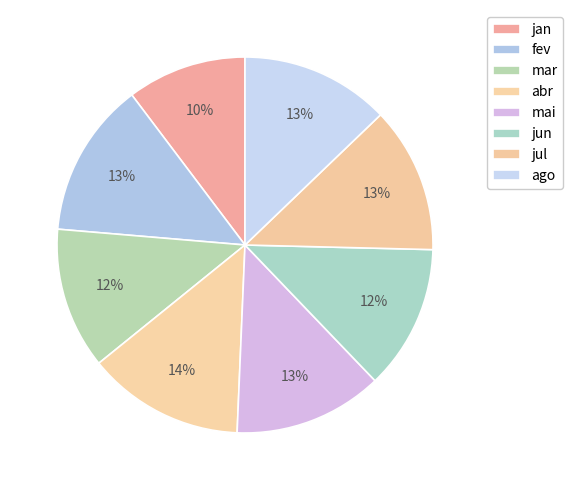

What is the smallest slice in the pie chart?

jan